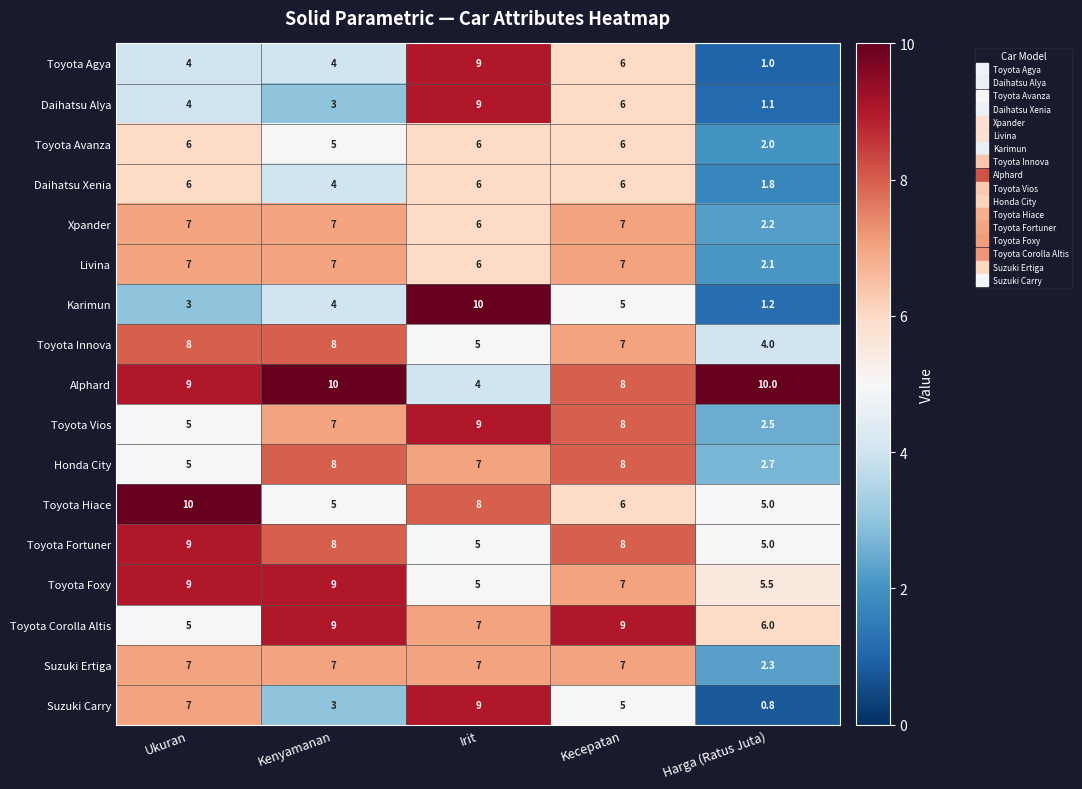

What is the difference between the maximum and minimum values in the Alphard series?

6.0